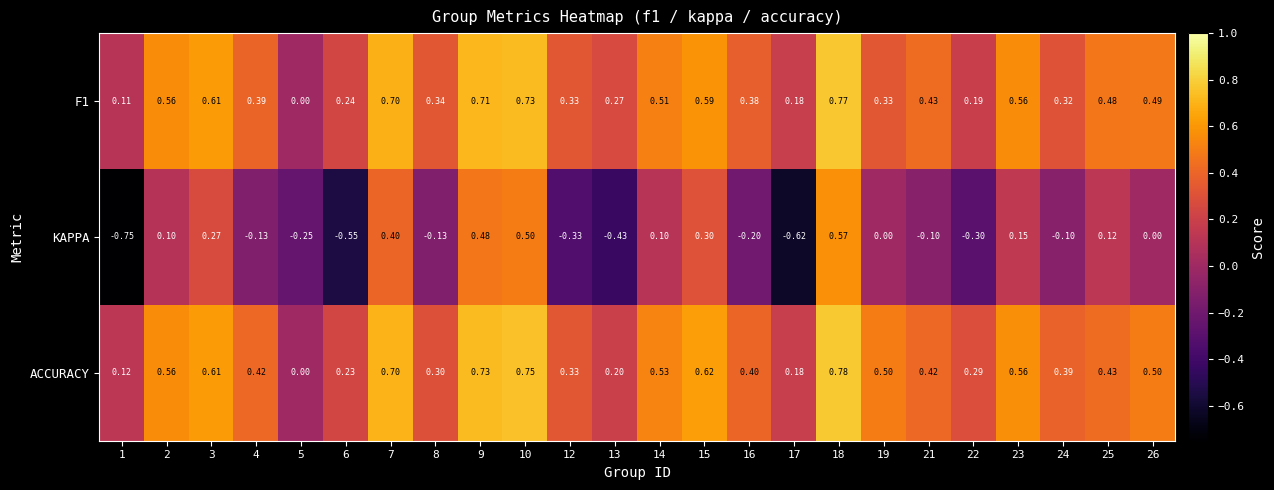

Between 17 and 26, which series saw the biggest shift?

KAPPA